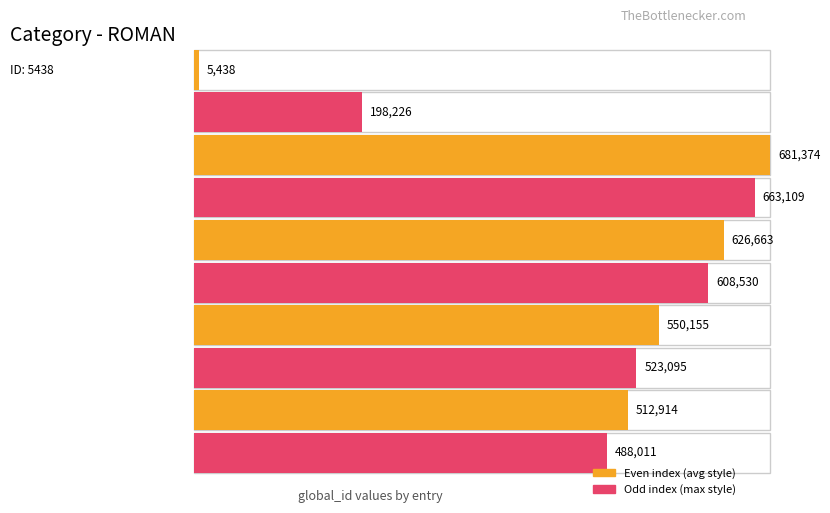

What is the label of the 2nd bar from the right?

512914